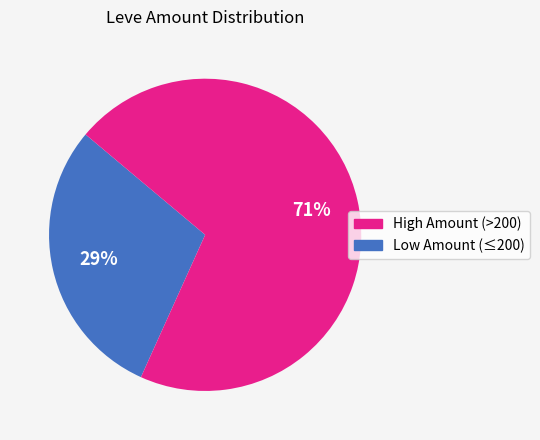

How many slices are in this pie chart?

2